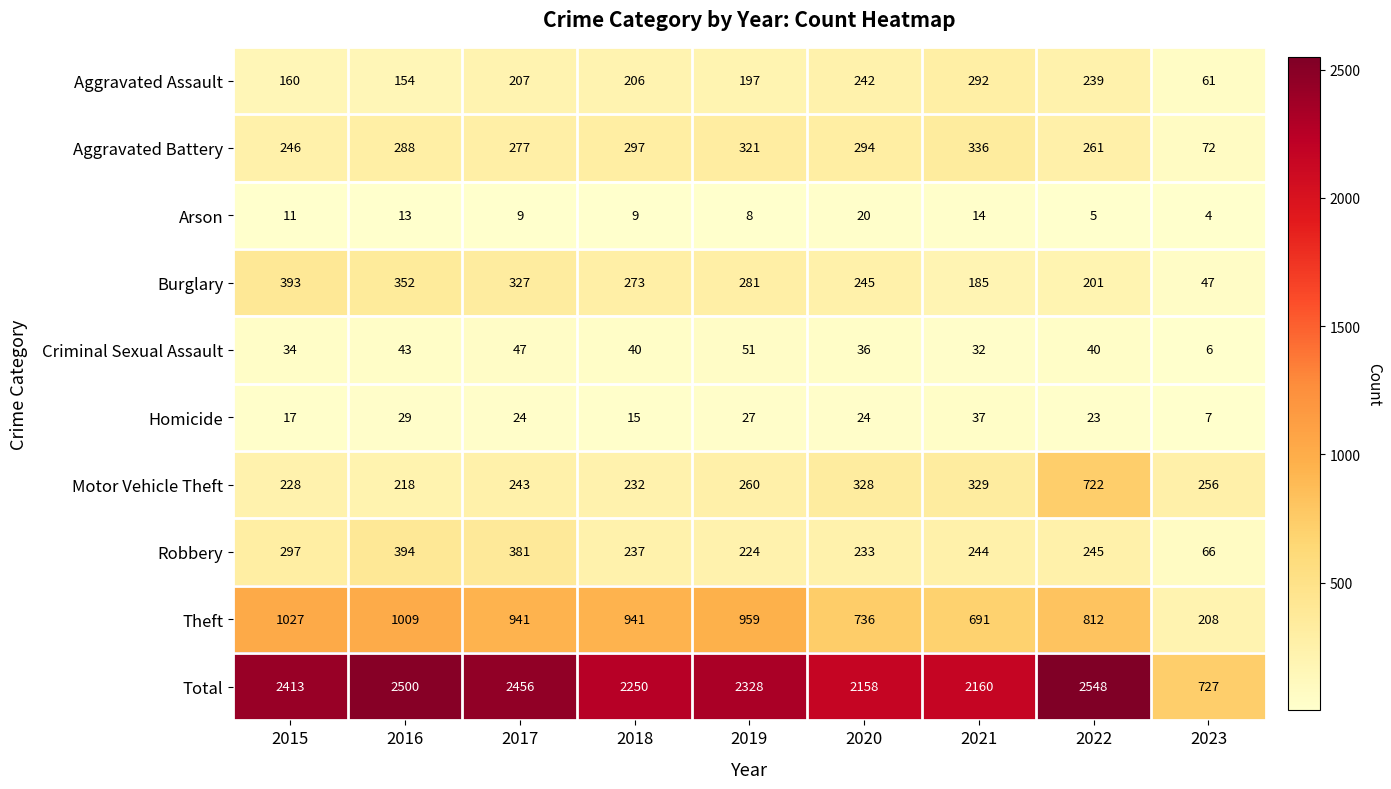

What is the maximum value shown in the chart?

2548